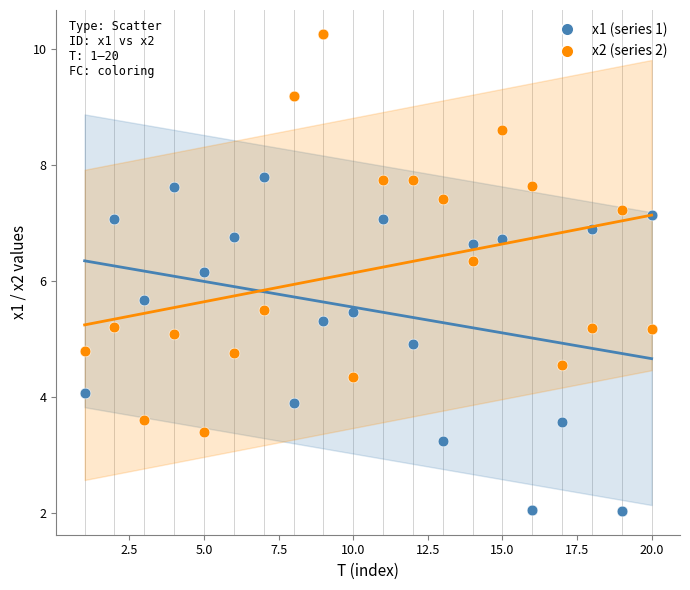

Which series has the largest Y range (max minus min)?

x2 (series 2)